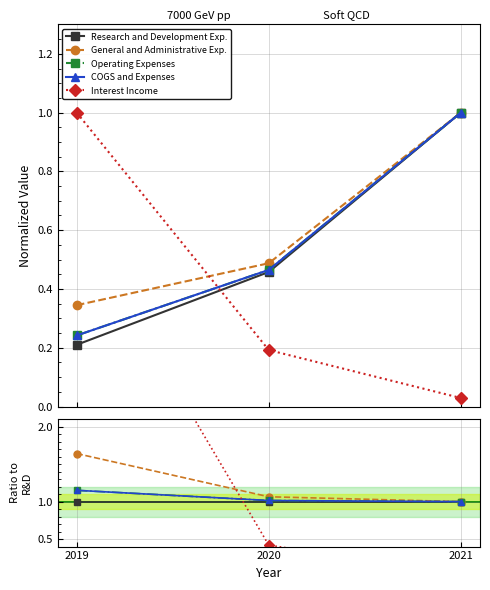

Is the value of Research and Development Exp. at 2019 greater than the value of General and Administrative Exp. at 2020?

No